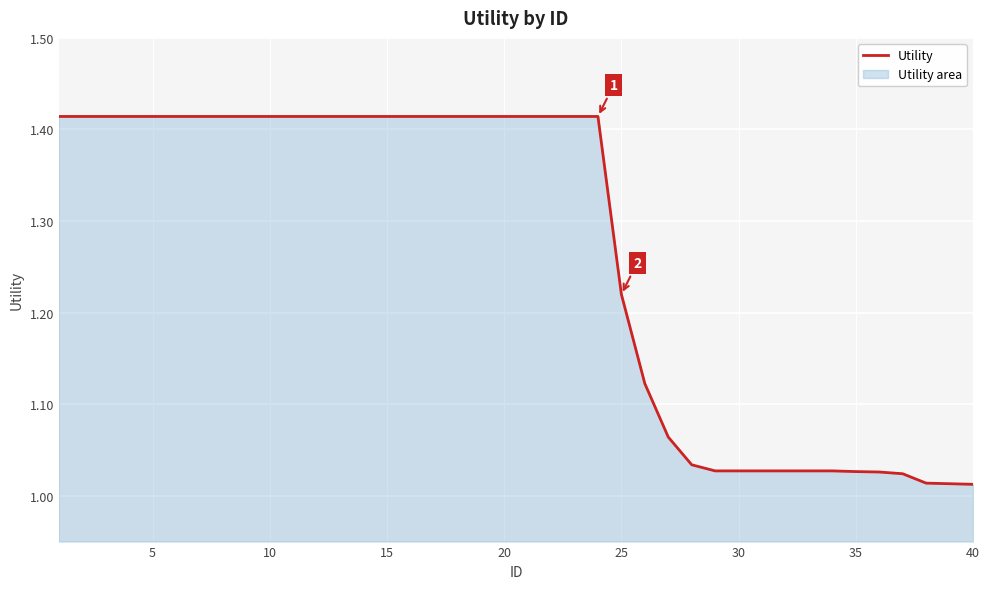

True or false: the data shows 1.7 at 40.

False